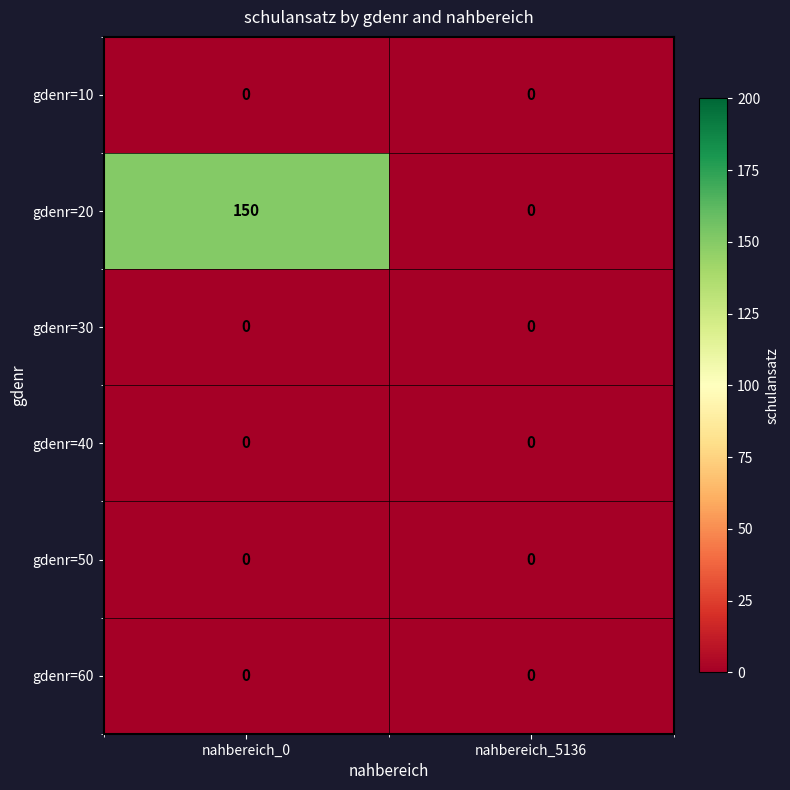

Reading right to left, what are all the values shown in this chart?

gdenr=10: 0	0
gdenr=20: 0	150
gdenr=30: 0	0
gdenr=40: 0	0
gdenr=50: 0	0
gdenr=60: 0	0